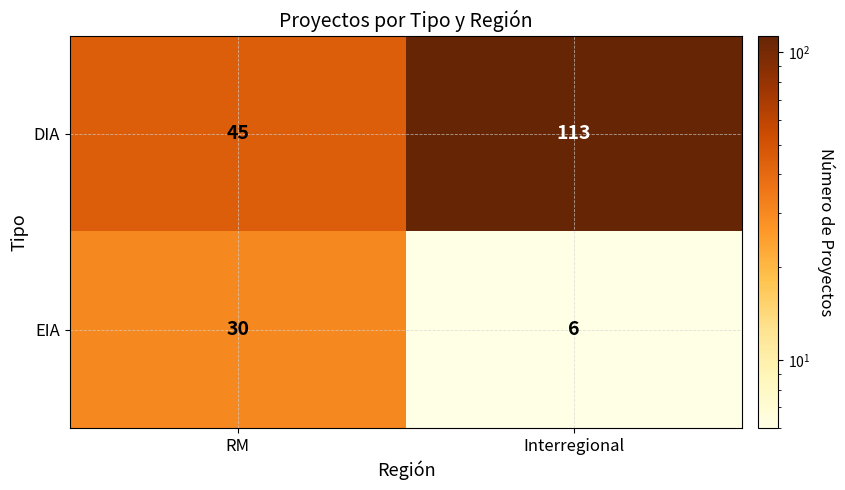

What is the average value of the EIA series?

18